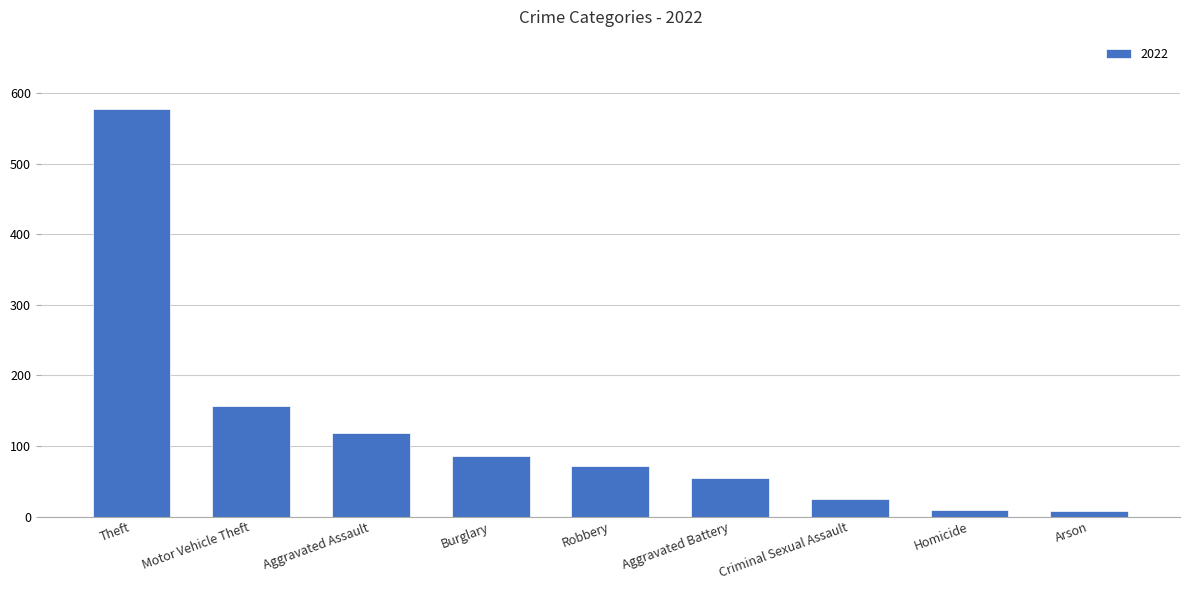

What is the difference between the second highest and second lowest values?

148